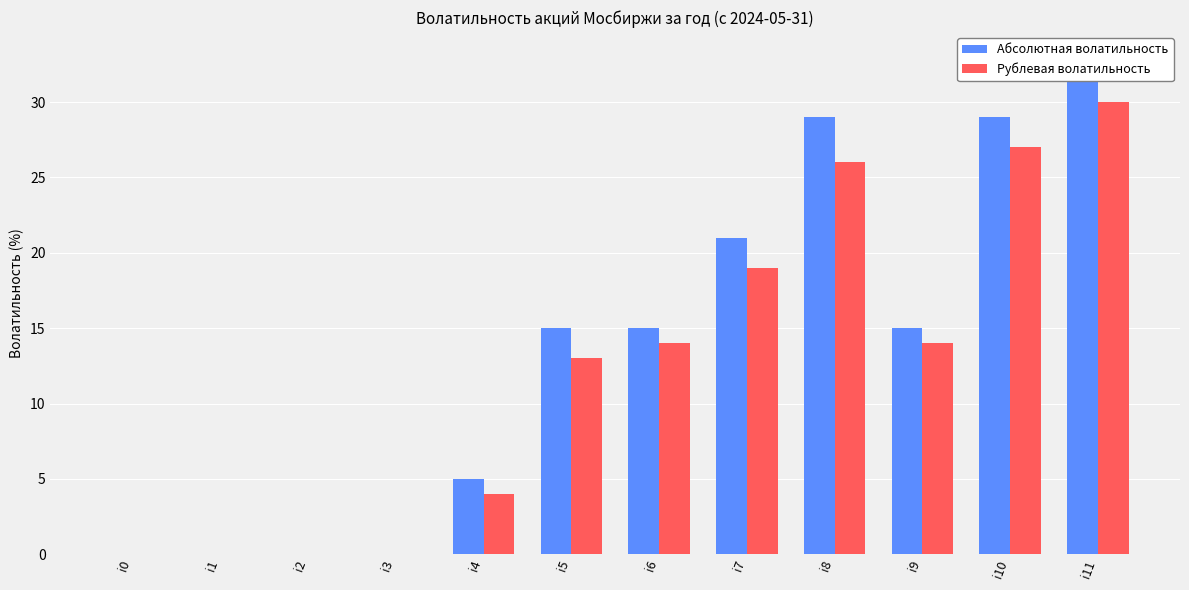

Which series changed the most between i3 and i9?

Абсолютная волатильность